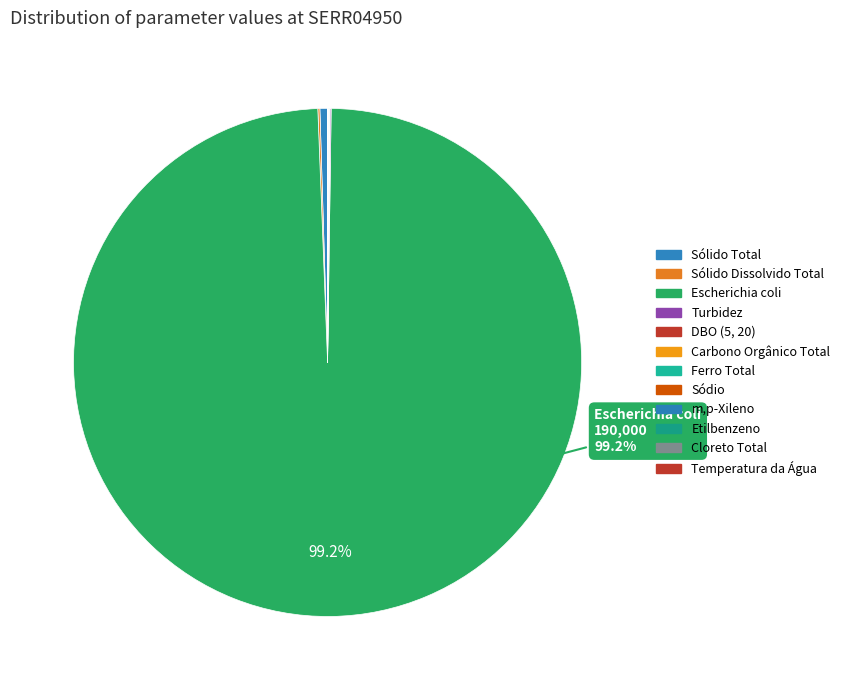

Is there any slice that represents more than half of the pie?

Yes